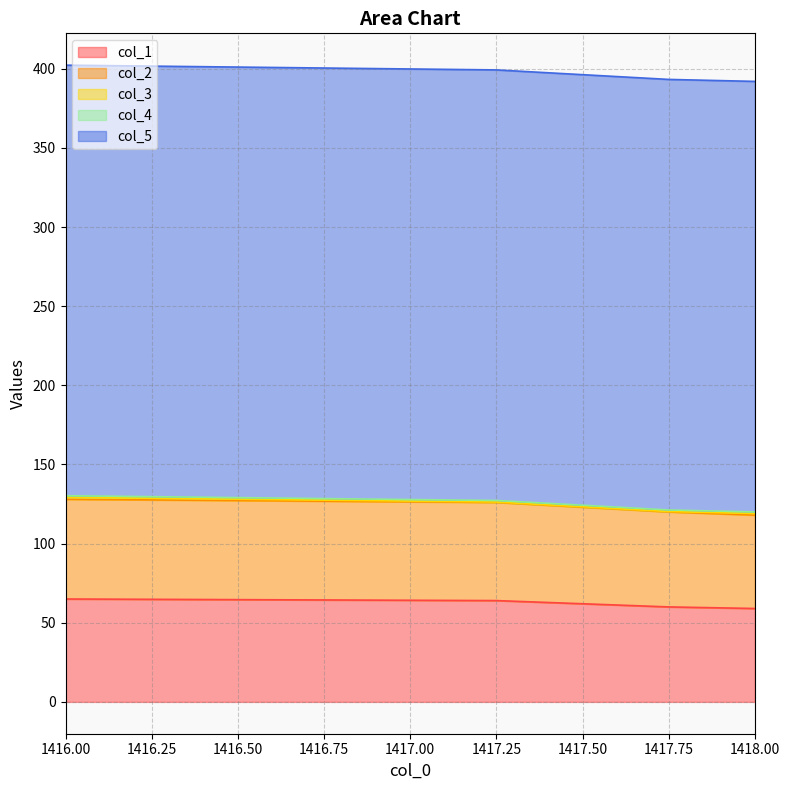

The col_1 series shows 27.6 at 3. True or false?

False